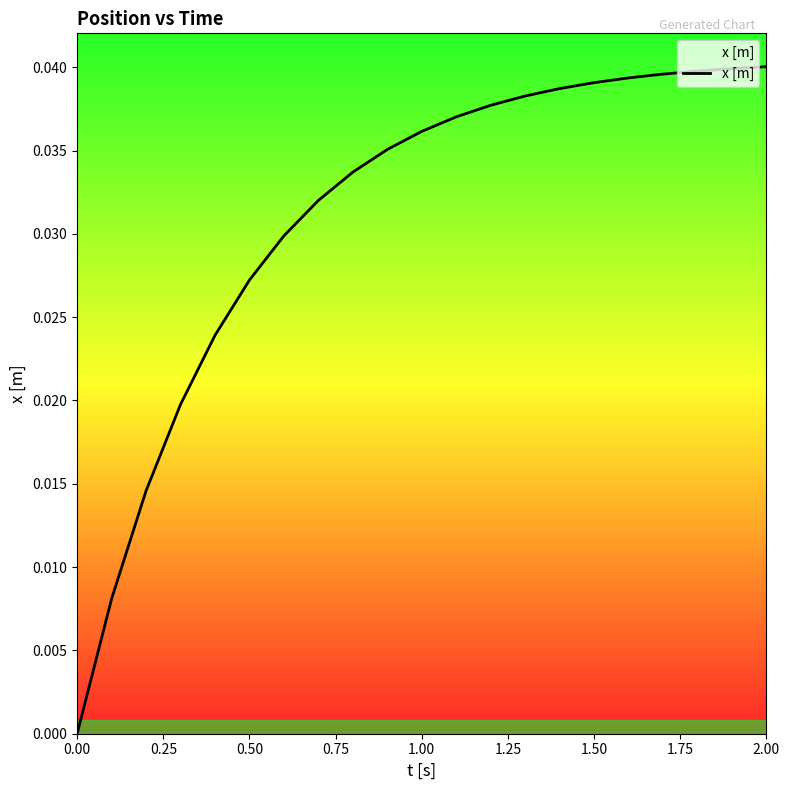

How many categories are shown in the chart?

21